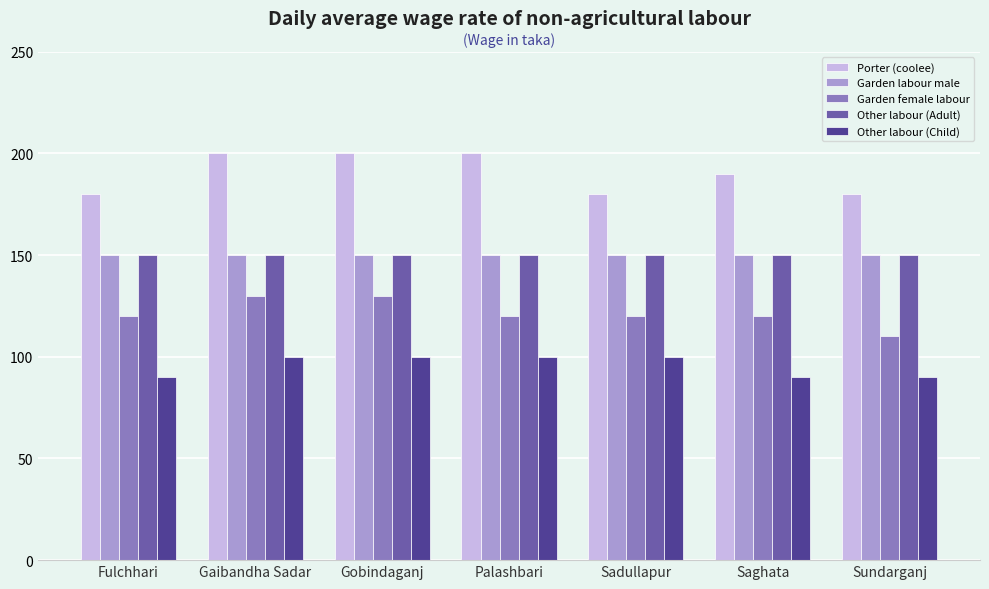

What is the difference between the maximum and minimum values in the Porter (coolee) series?

20